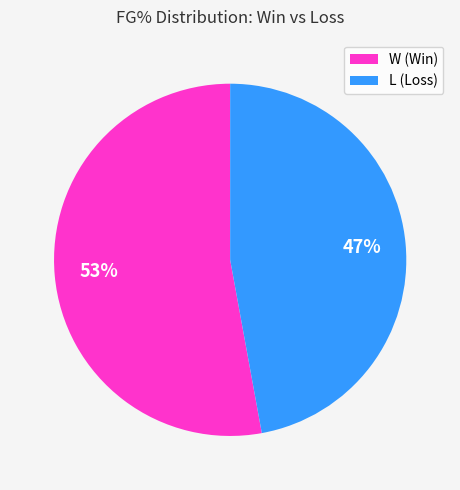

Does L (Loss) account for over 50% of the chart?

No